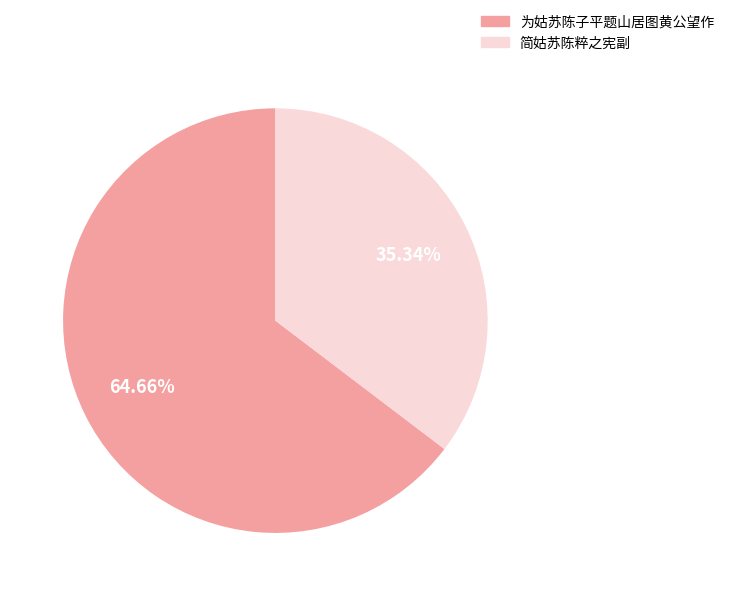

Approximately how many times larger is the value at 简姑苏陈粹之宪副 compared to 为姑苏陈子平题山居图黄公望作?

0.5